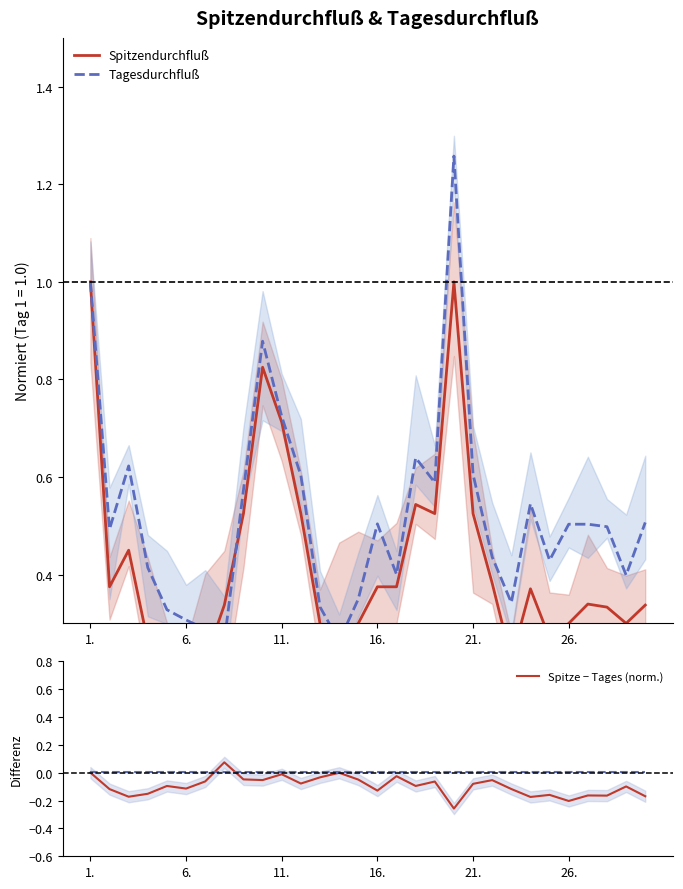

What is the minimum value for Spitze − Tages (norm.)?

-0.3